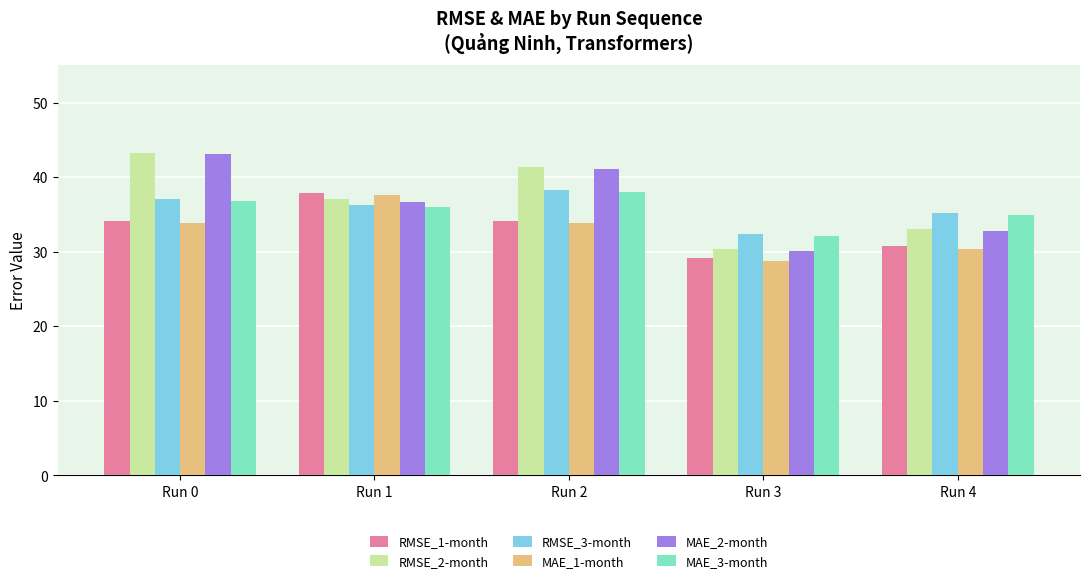

What are all the series names shown in the legend?

RMSE_1-month, RMSE_2-month, RMSE_3-month, MAE_1-month, MAE_2-month, MAE_3-month